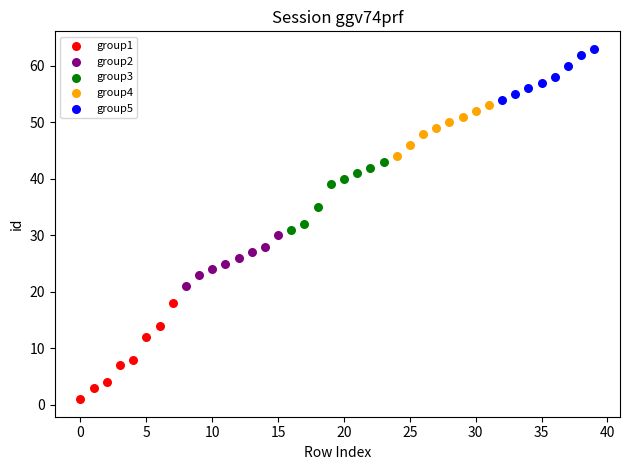

What are all the series names shown in the legend?

group1, group2, group3, group4, group5